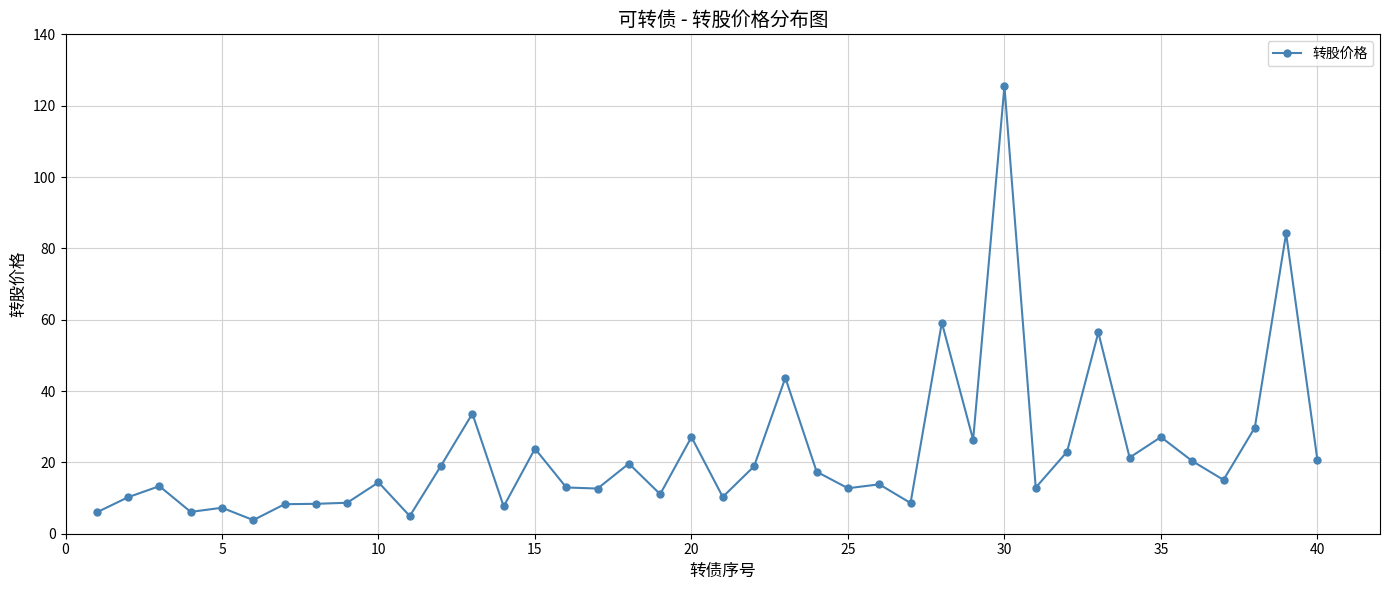

What is the smallest value displayed?

3.8